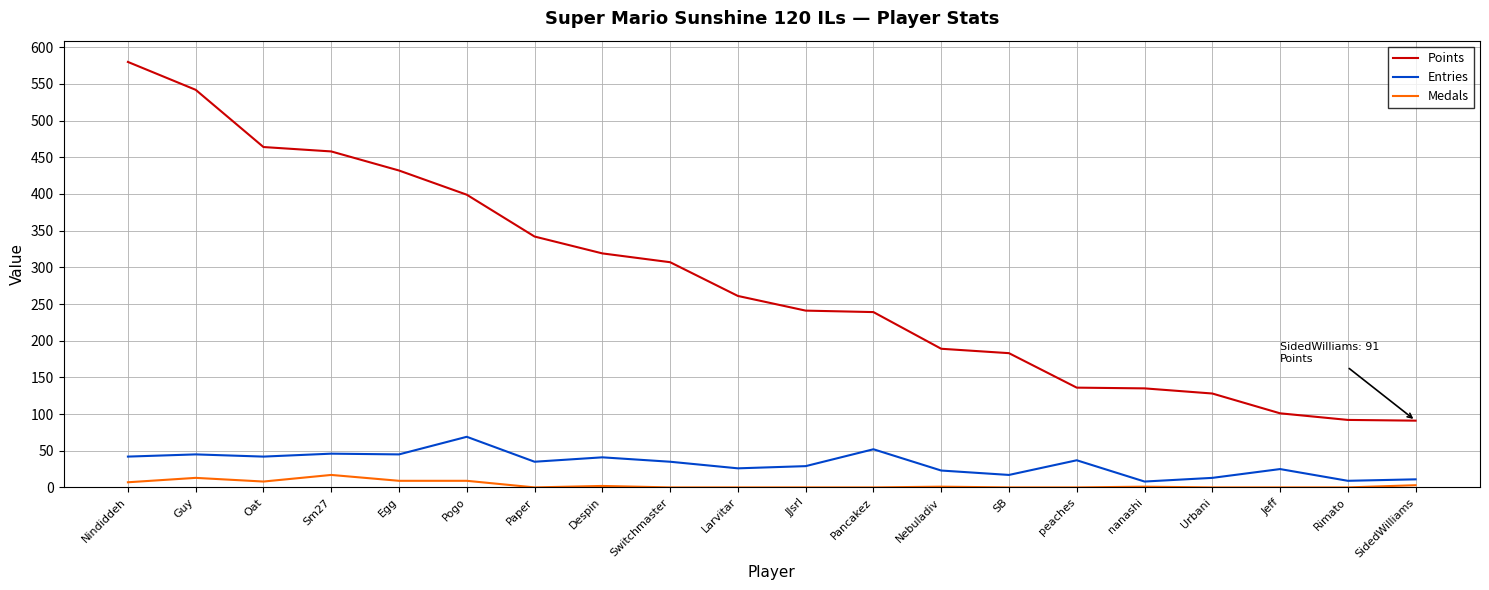

What is the lowest value of the Points series?

91